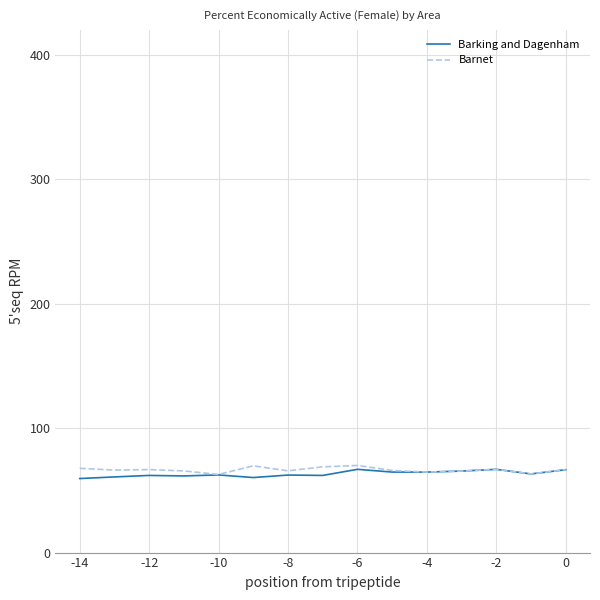

What is the lowest value of the Barking and Dagenham series?

59.5